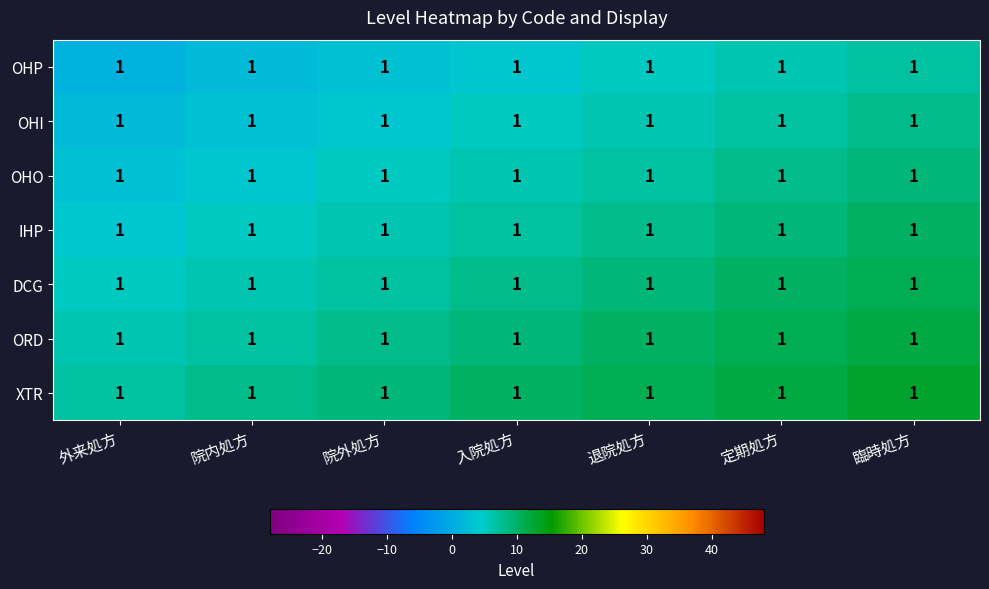

Is the value of OHO at 入院処方 greater than the value of IHP at 退院処方?

No